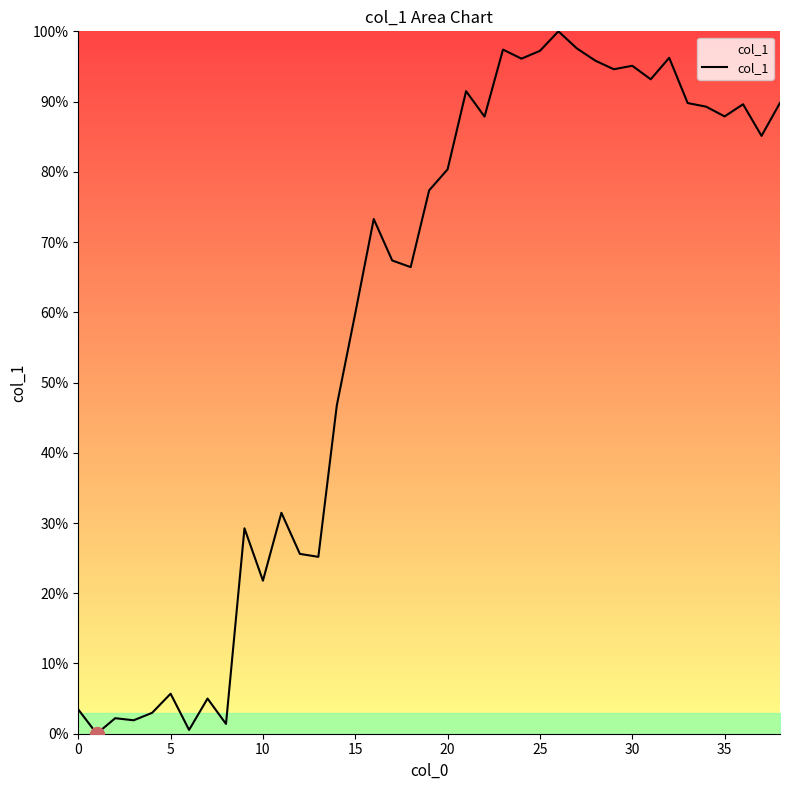

Does the chart have visible grid lines?

No